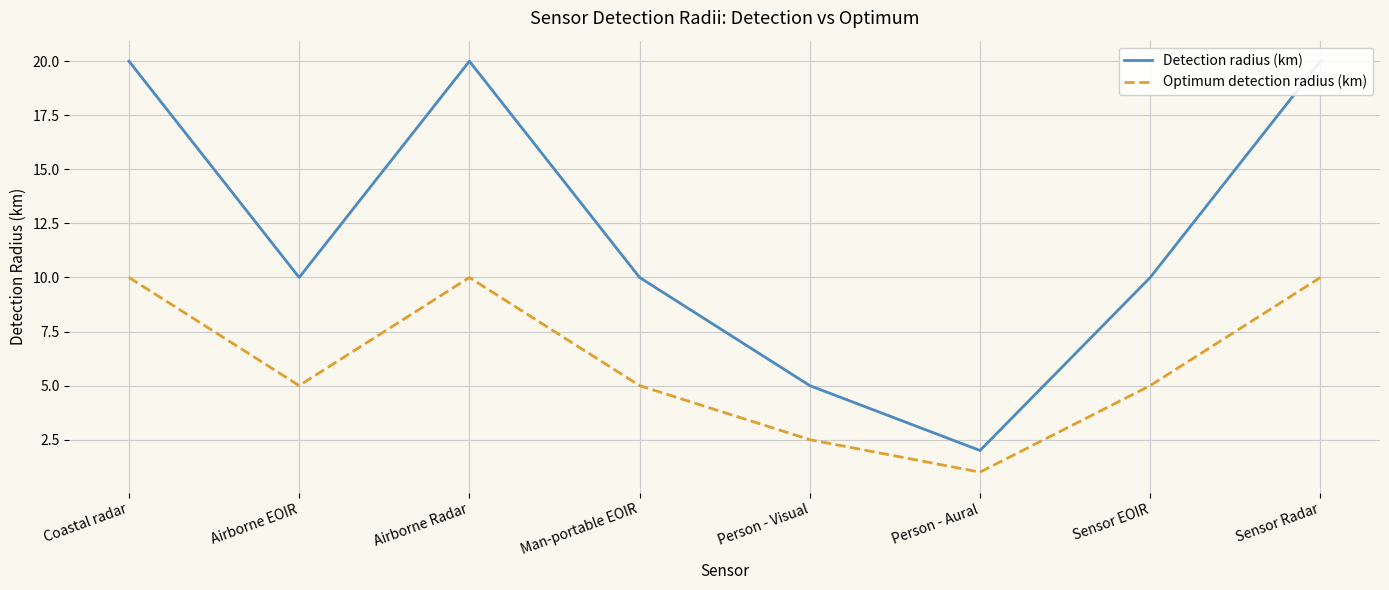

The Detection radius (km) series shows 8.8 at Airborne Radar. True or false?

False